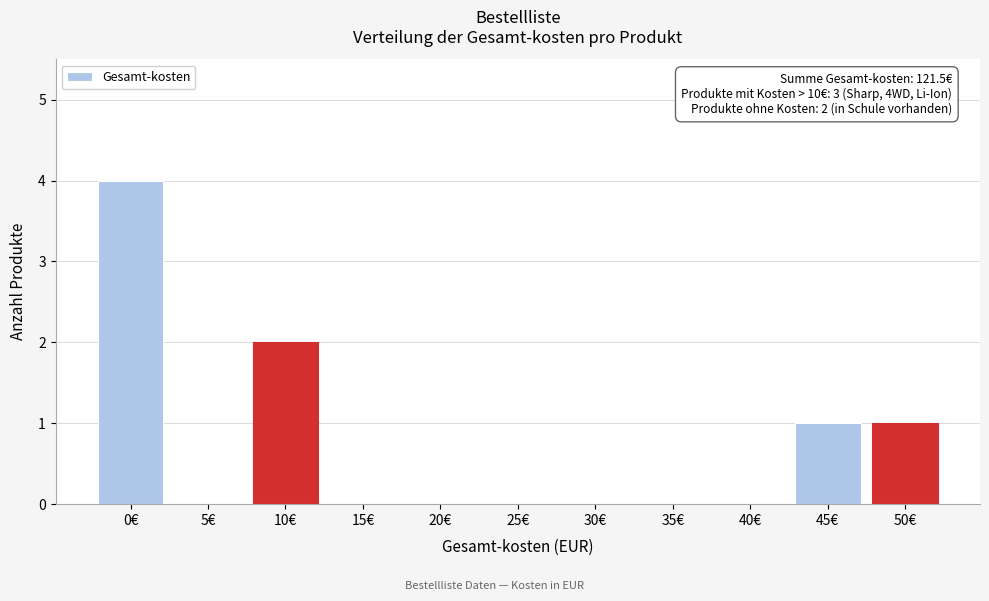

Reading right to left, list all the values displayed in this chart.

50€=1	45€=1	40€=0	35€=0	30€=0	25€=0	20€=0	15€=0	10€=2	5€=0	0€=4